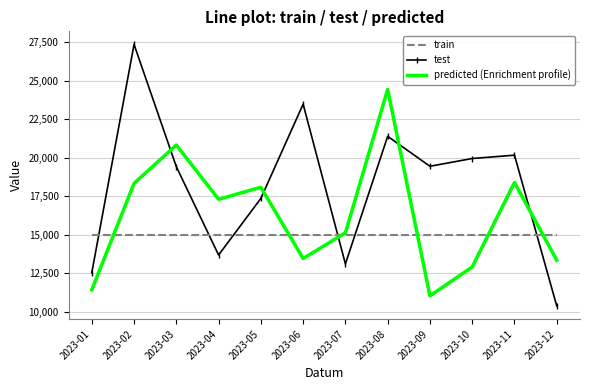

What value does the test series have at 2023-02?

27350.0